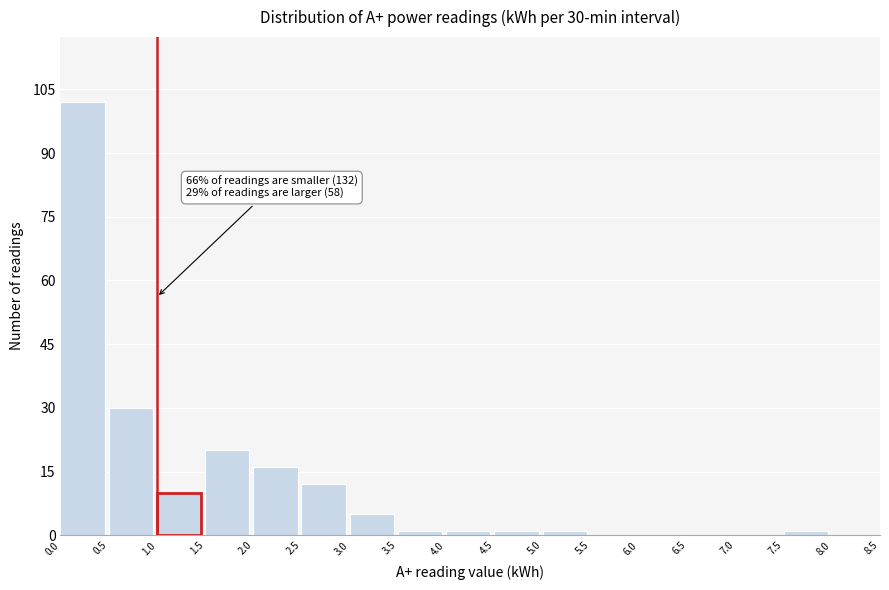

Over which range of the x-axis is the bar tallest?

0.0 to 0.5